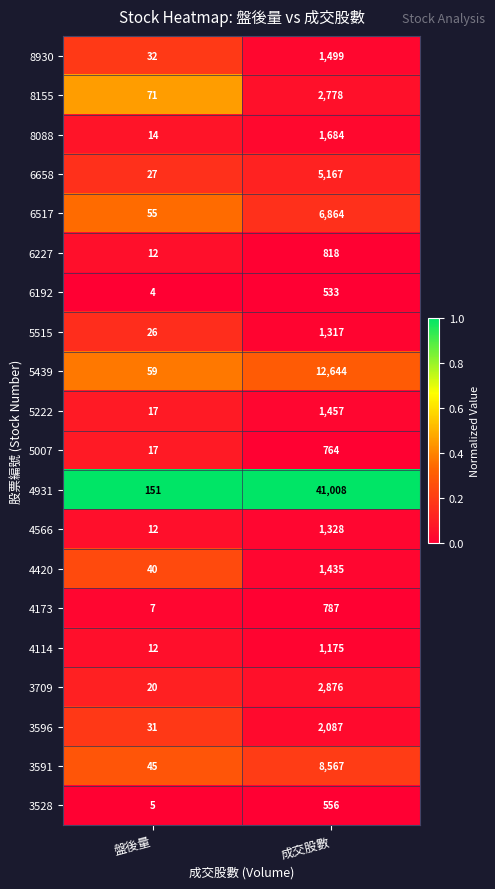

Which series changed the most between 盤後量 and 成交股數?

4931